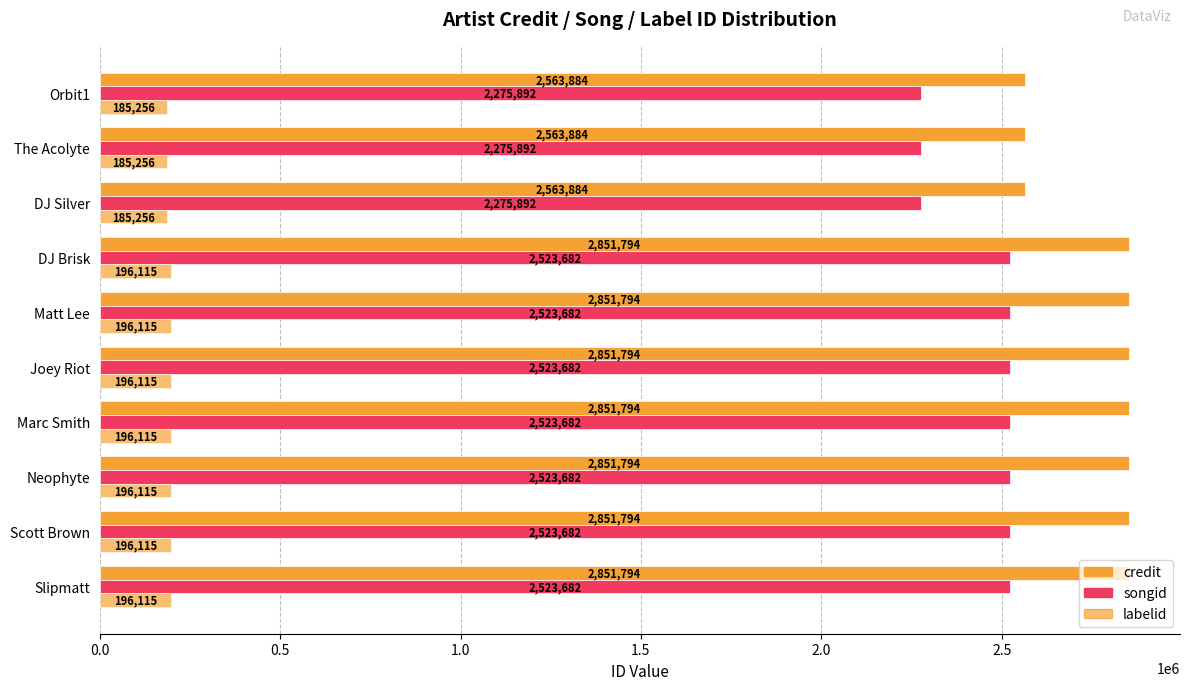

What is the sum of all songid values?

24493450